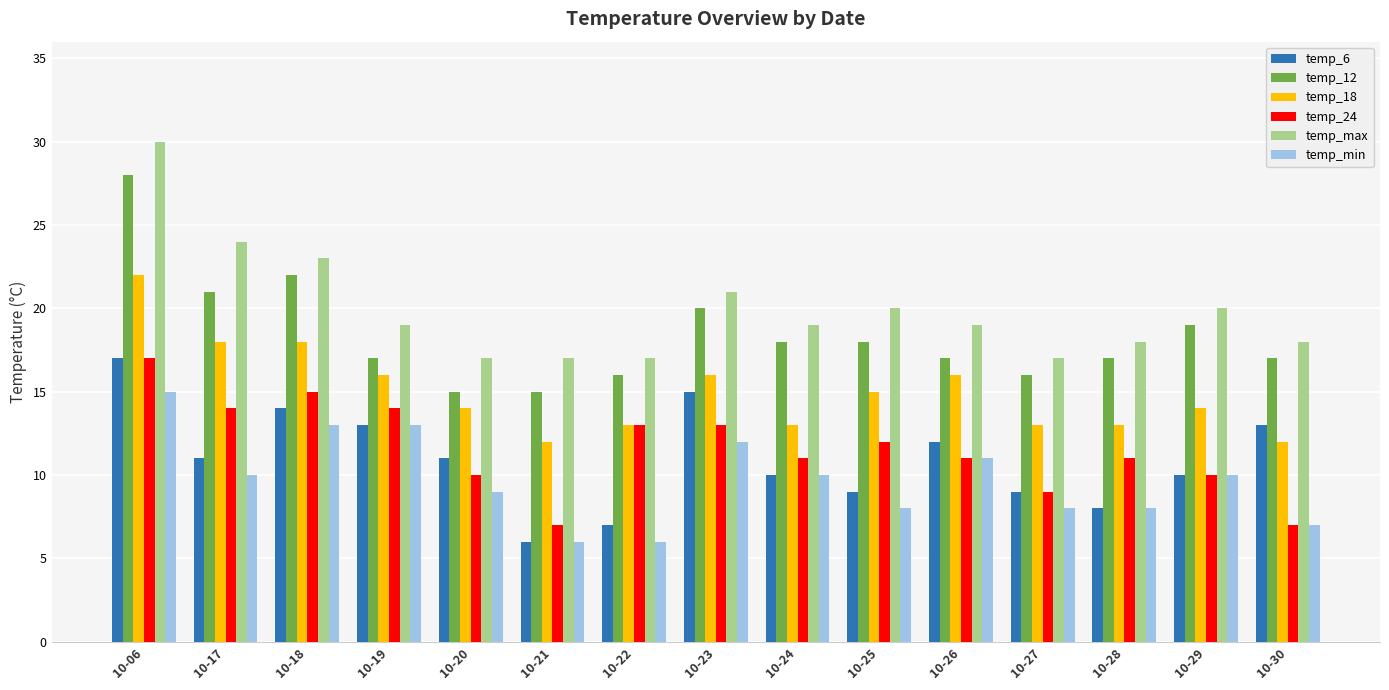

What is the sum of the temp_12 values at 10-21 and 10-29?

34